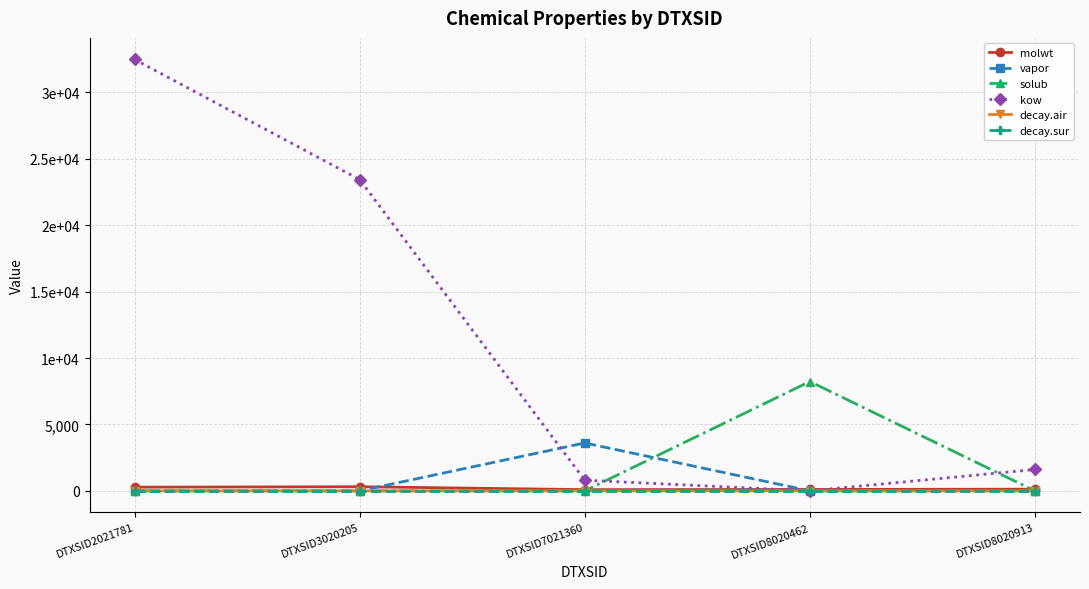

Rank the series at DTXSID7021360 from highest to lowest value.

vapor, kow, molwt, solub, decay.air, decay.sur